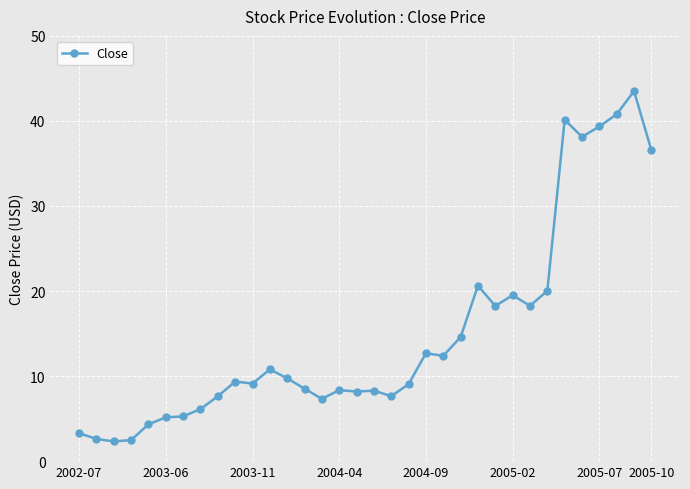

What is the value of the 23rd point from the left?

14.6